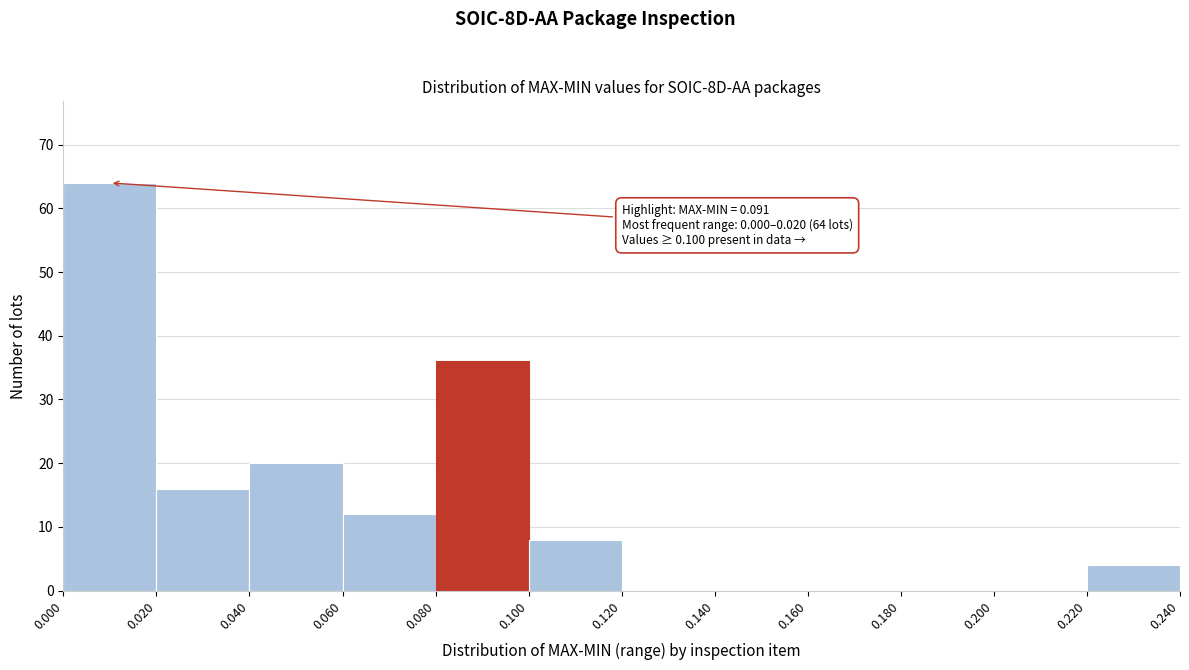

Over which range of the x-axis is the bar tallest?

0.000 to 0.020